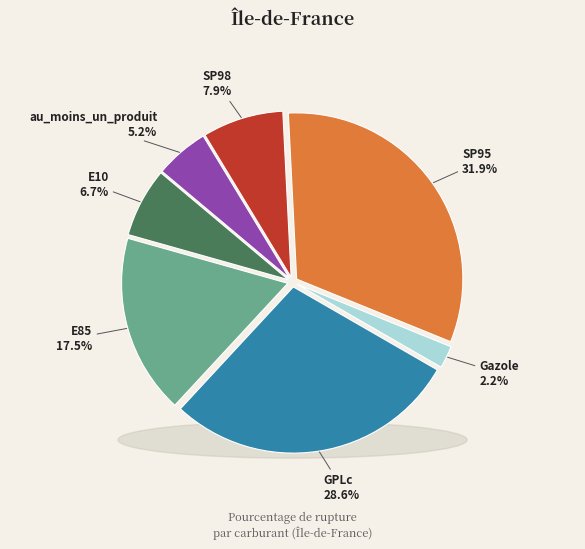

Combined, do au_moins_un_produit and E85 account for over 50%?

No